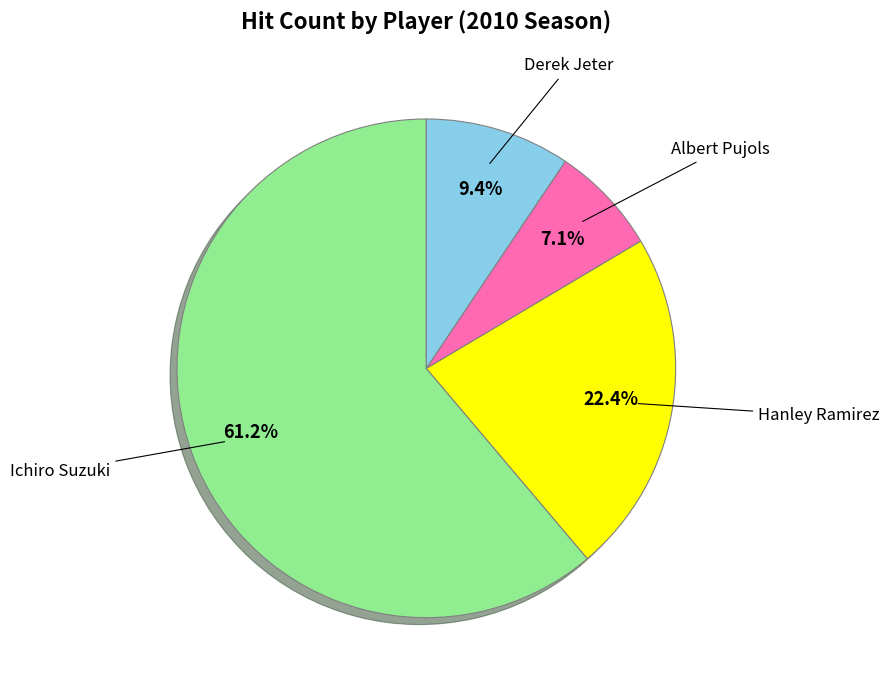

To the nearest percent, what is the combined percentage of Albert Pujols and Ichiro Suzuki?

68%